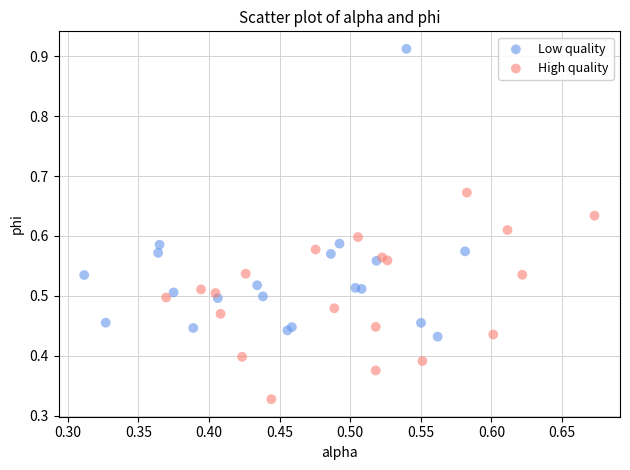

Which series reaches the minimum Y coordinate?

High quality